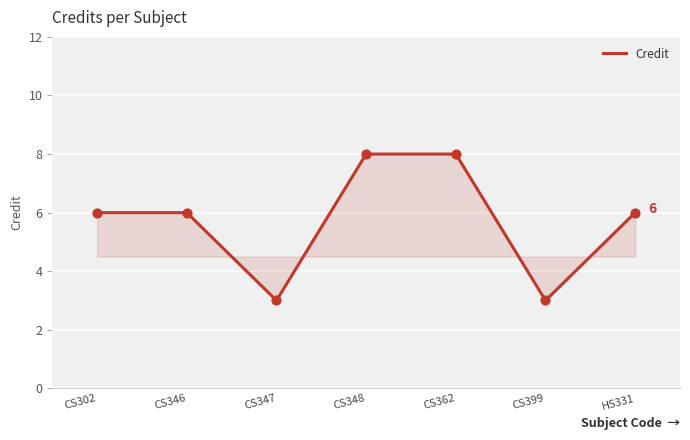

Approximately how many times larger is the value at CS399 compared to CS348?

0.4